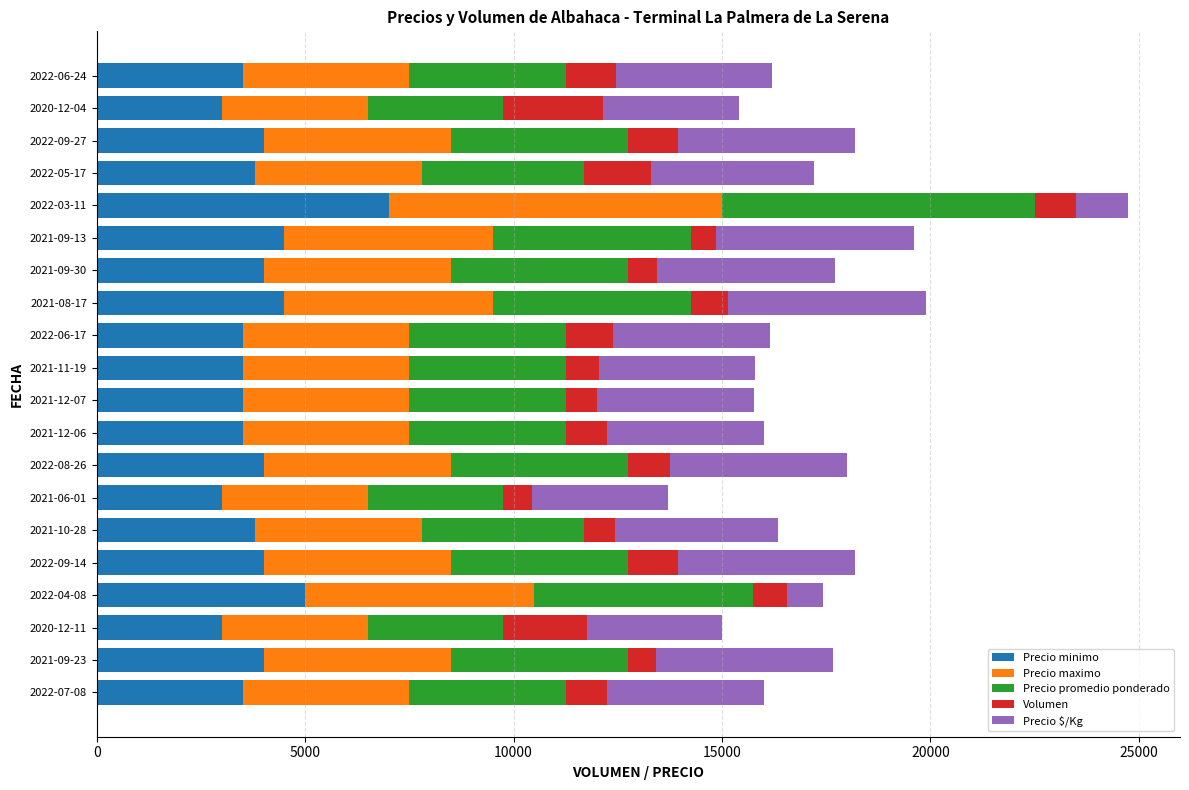

Which category has the highest value in the Precio minimo series?

2022-03-11